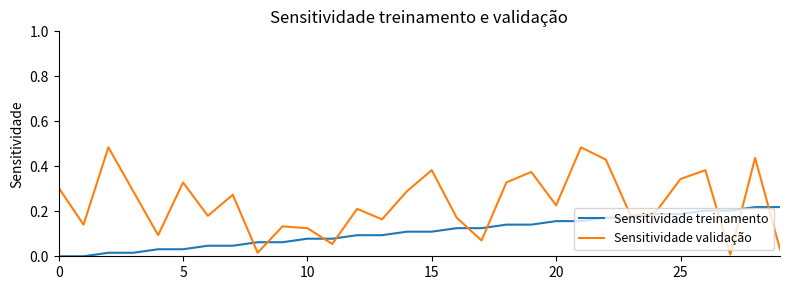

List the series in order of their overall mean, highest first.

Sensitividade validação, Sensitividade treinamento